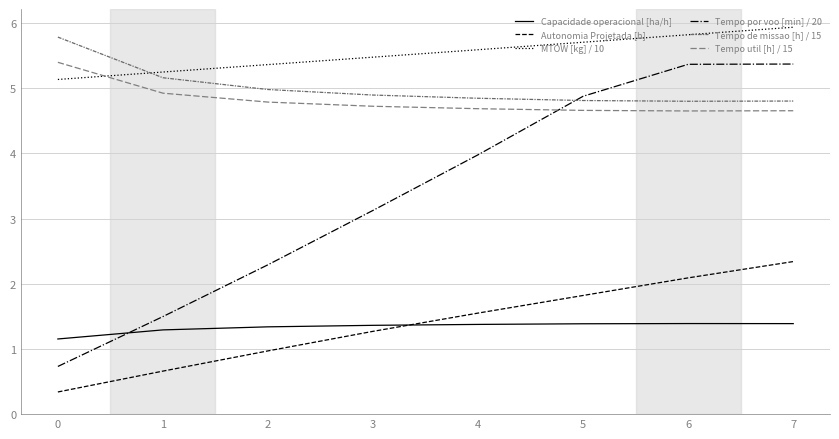

Is this an area chart (filled region under the line)?

No